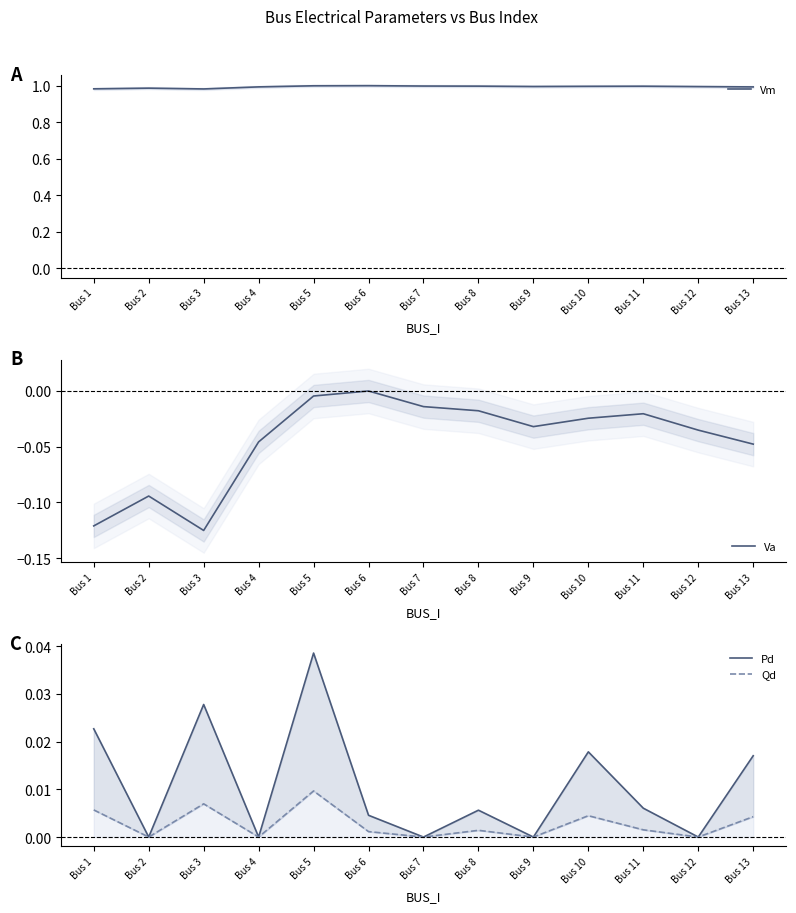

How many lines are shown in the chart?

4